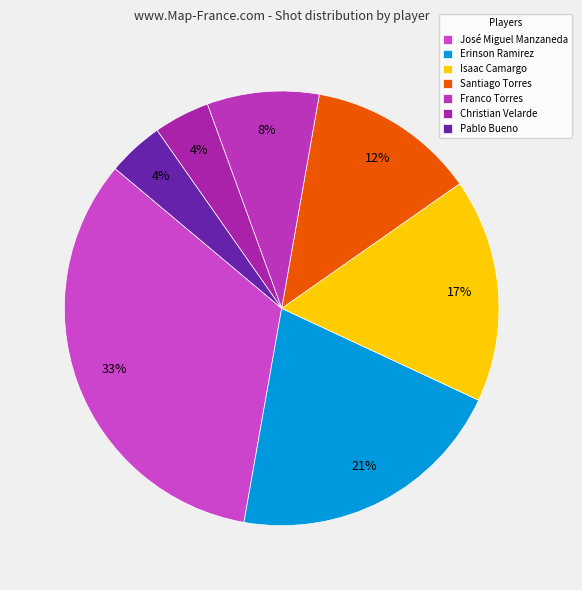

Is it true that Christian Velarde is 4% of the pie?

True